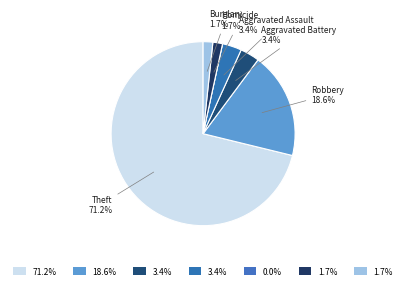

How many segments does this pie chart have?

7